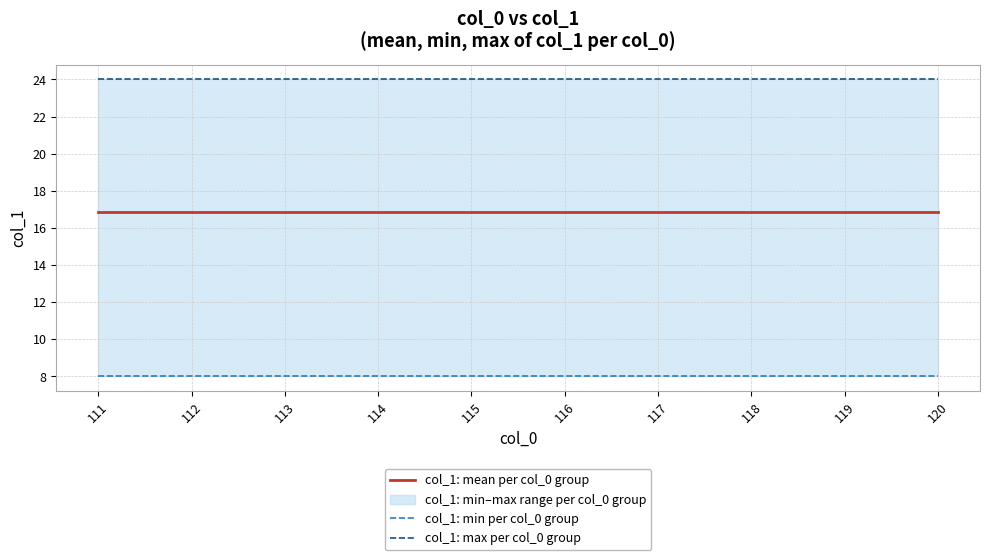

True or false: col_1: mean per col_0 group has a value of 16.9 at 115.

True